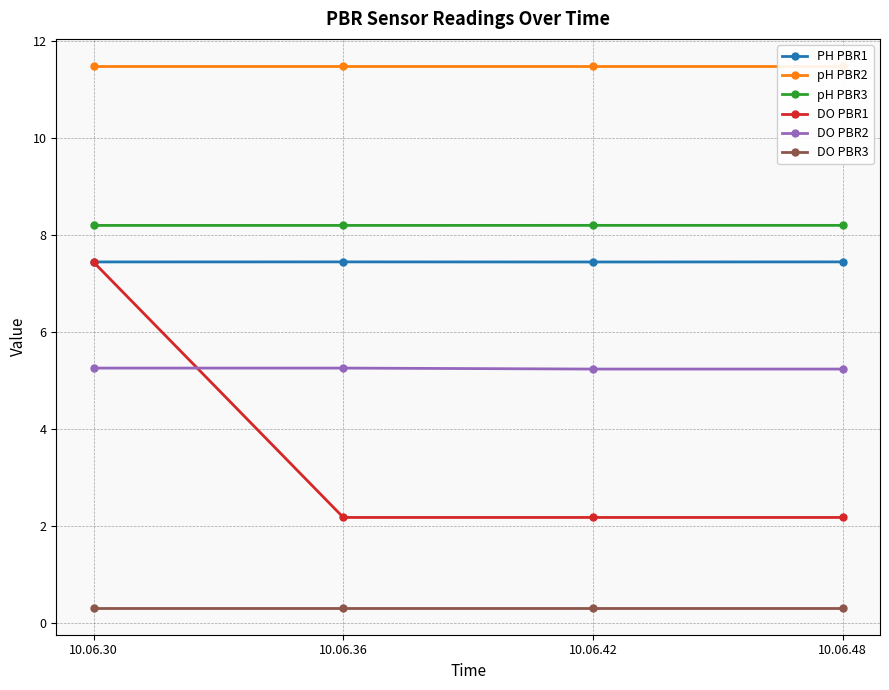

What is the sum of all pH PBR3 values?

32.8